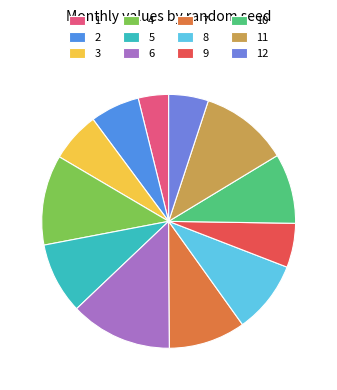

Which category has the biggest portion of the pie?

6